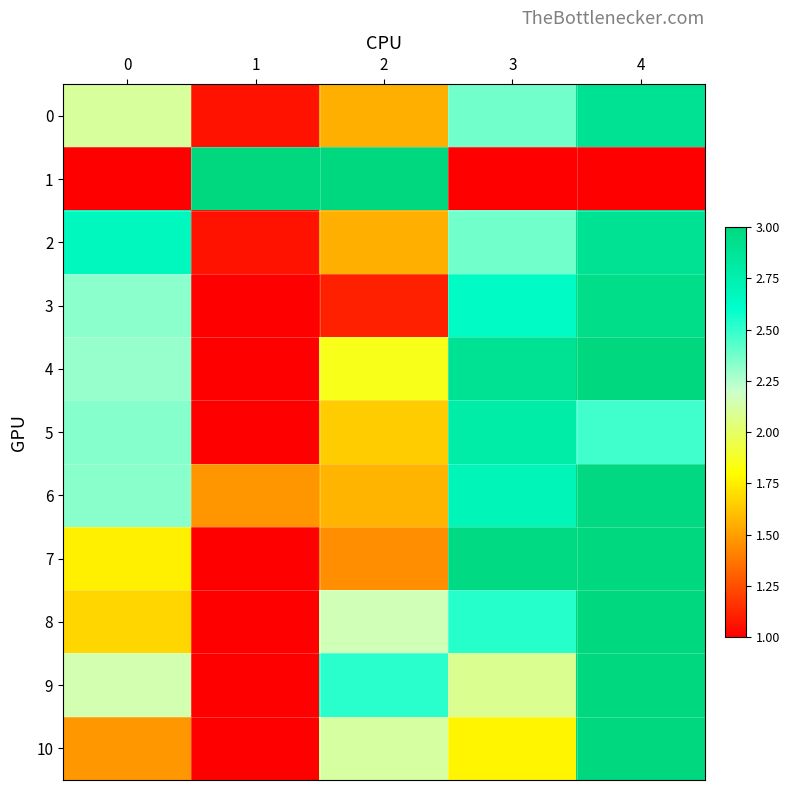

How many categories are shown in the chart?

5